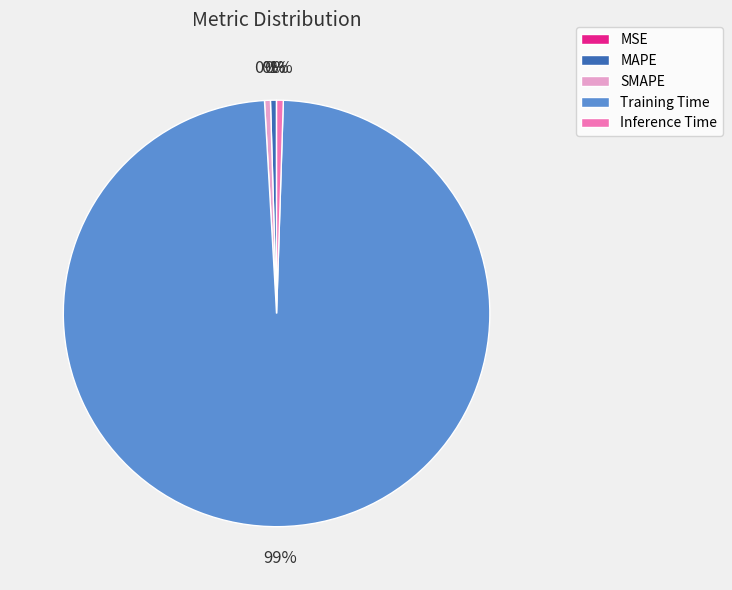

To the nearest percent, what is the average slice percentage?

20%